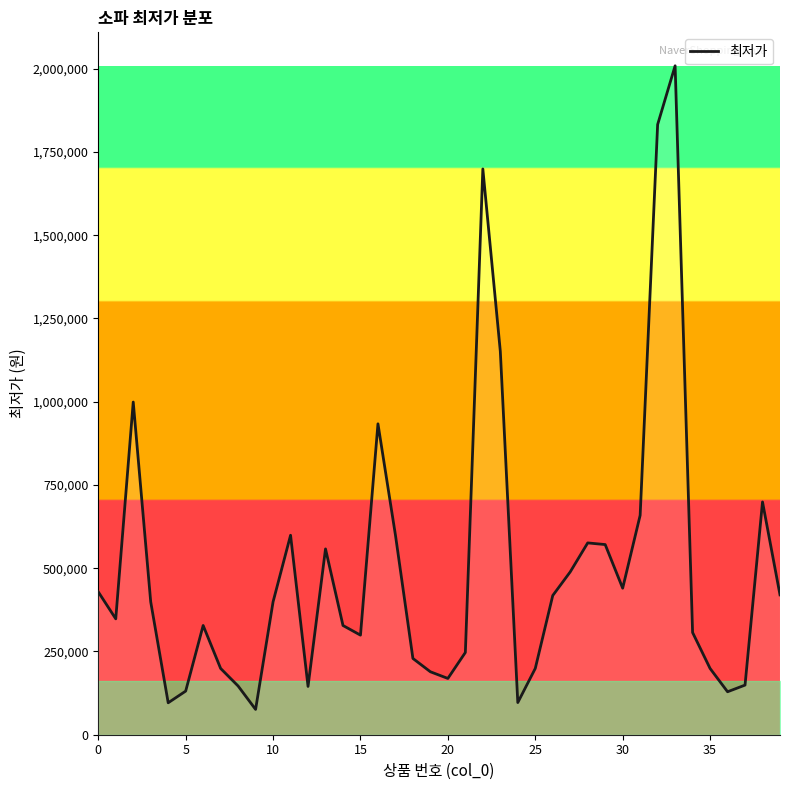

What is the difference between the maximum and minimum values?

1932830